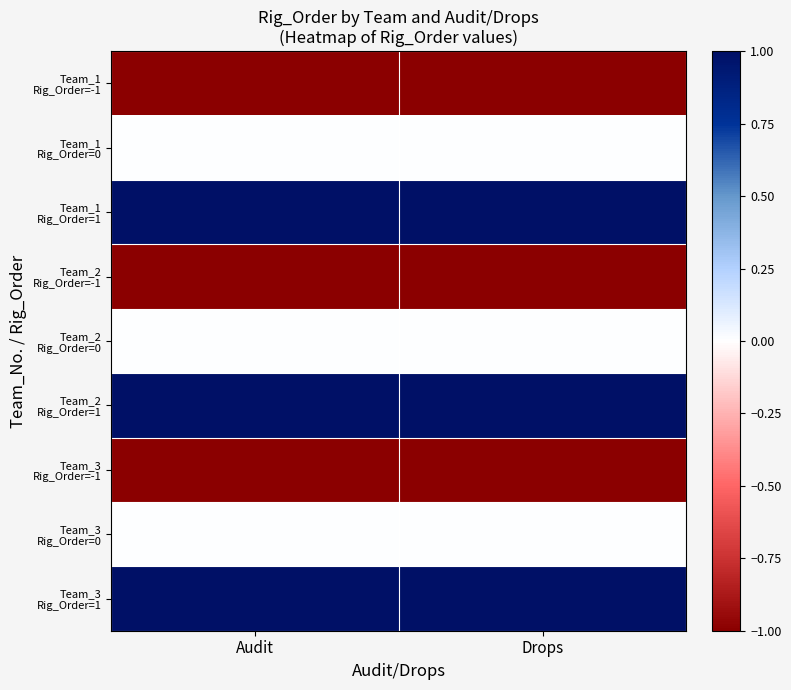

At Audit, list the series in order from largest to smallest.

Team_1 Rig_Order=1, Team_2 Rig_Order=1, Team_3 Rig_Order=1, Team_1 Rig_Order=0, Team_2 Rig_Order=0, Team_3 Rig_Order=0, Team_1 Rig_Order=-1, Team_2 Rig_Order=-1, Team_3 Rig_Order=-1